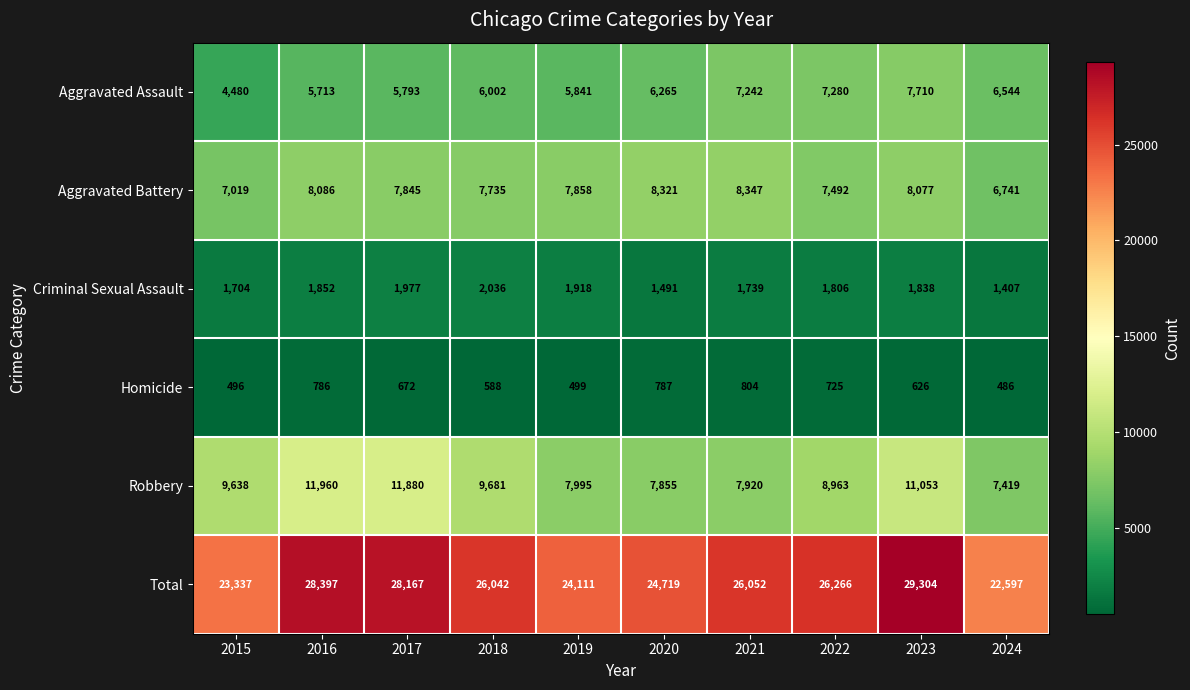

Which series has the widest spread of values?

Total